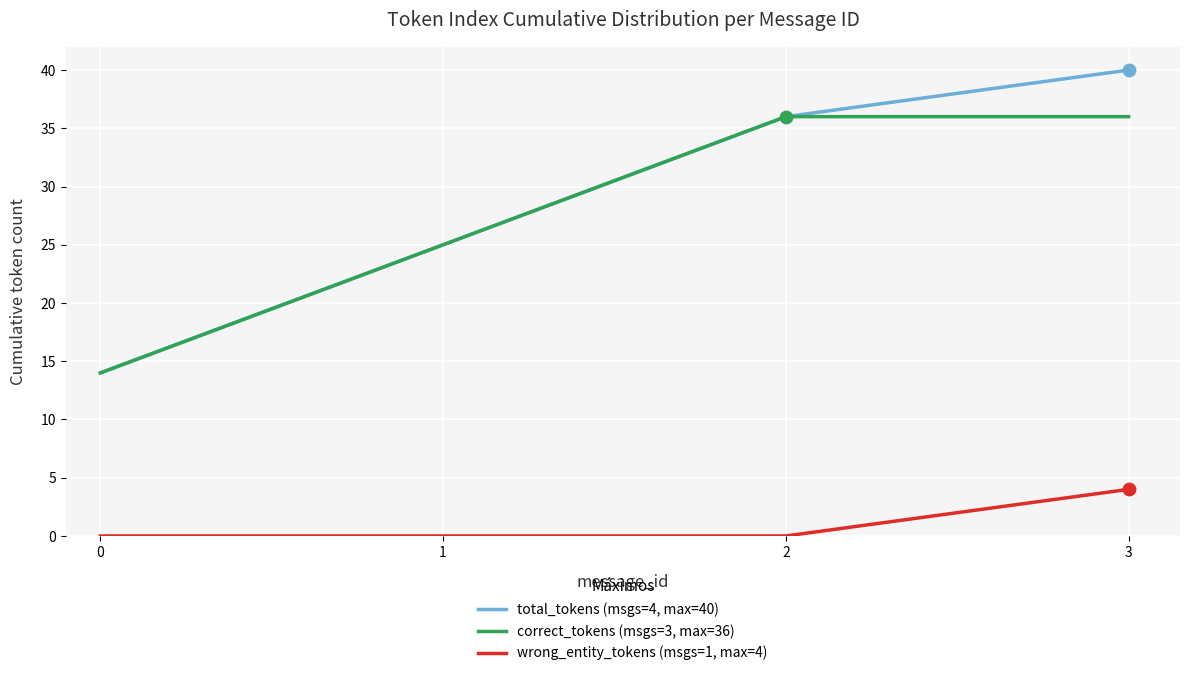

At how many categories does at least one series exceed 12?

4